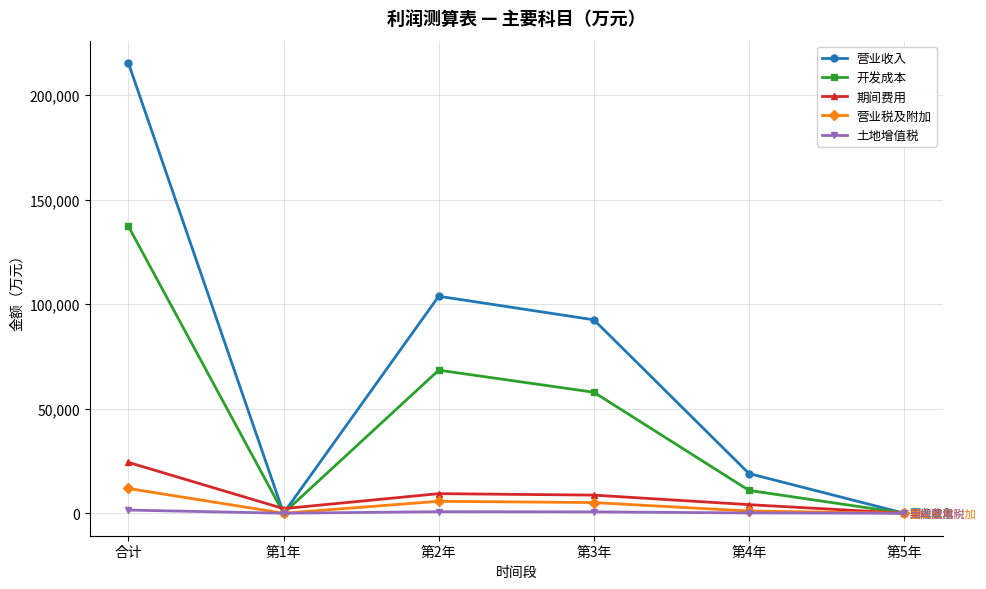

True or false: 营业收入 has more than 1 points higher than both neighbors.

False